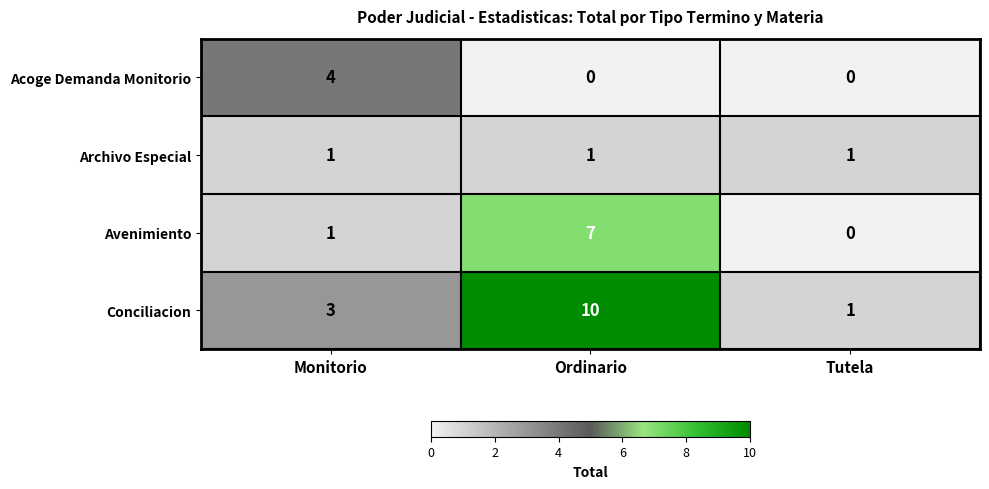

Between Monitorio and Tutela, which series saw the biggest shift?

Acoge Demanda Monitorio